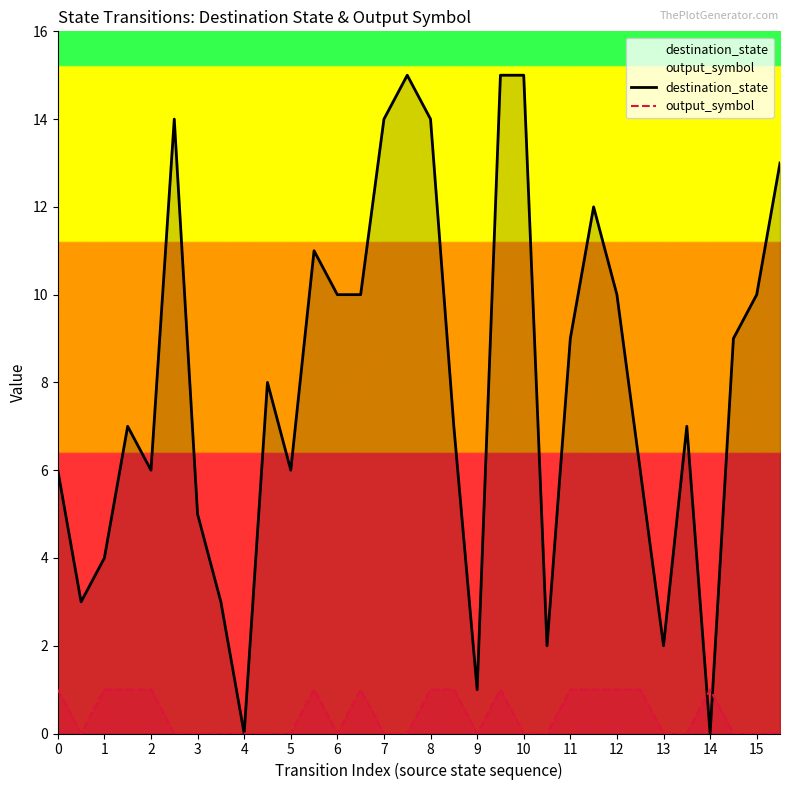

How many lines are shown in the chart?

2